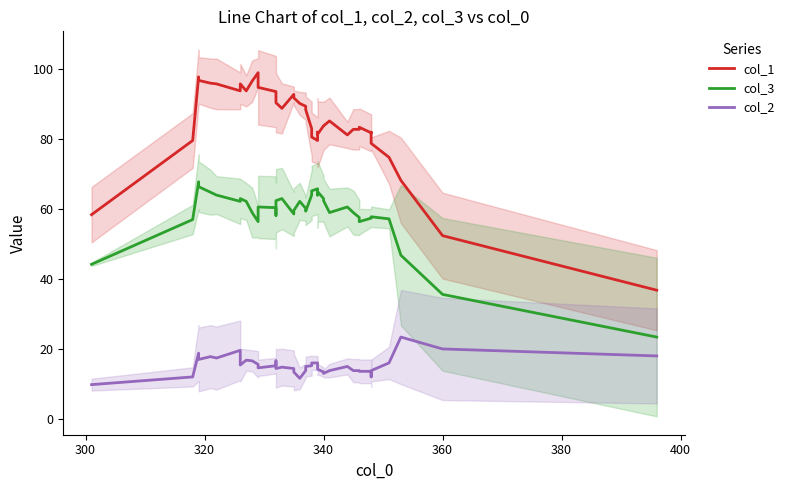

True or false: col_3 and col_1 cross at least once.

False